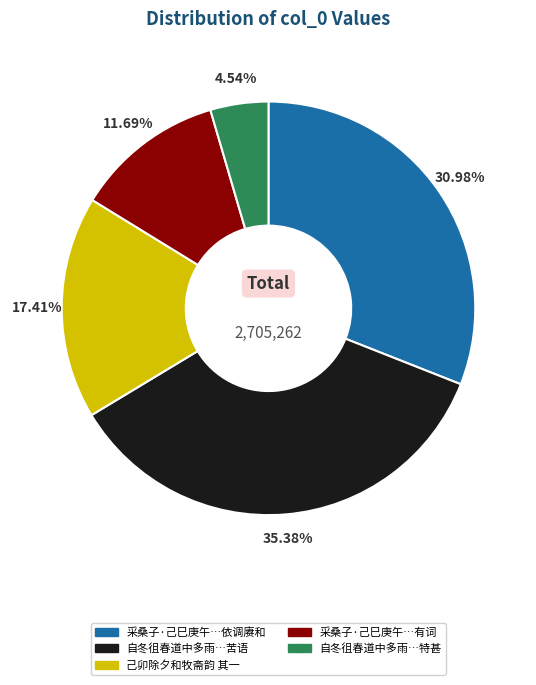

Does any single category account for the majority?

No